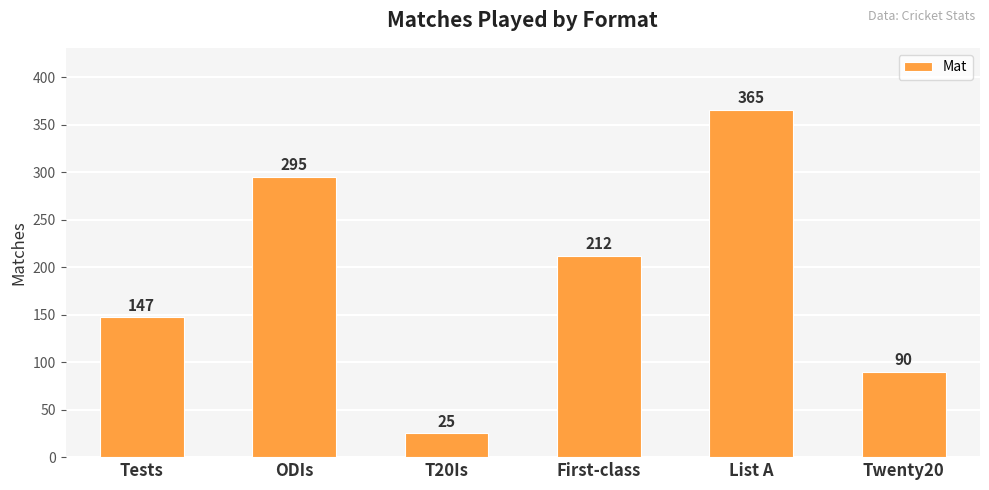

Where is the data nearest to the value 195?

First-class